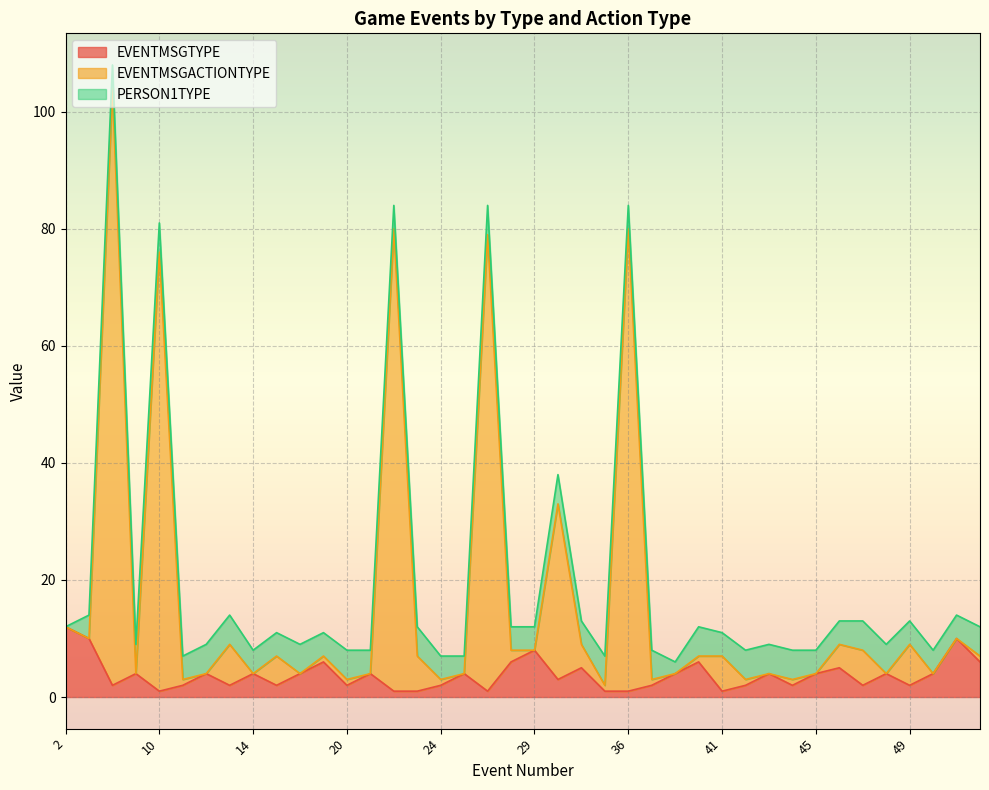

Is it true that EVENTMSGTYPE equals 2 at 49?

True